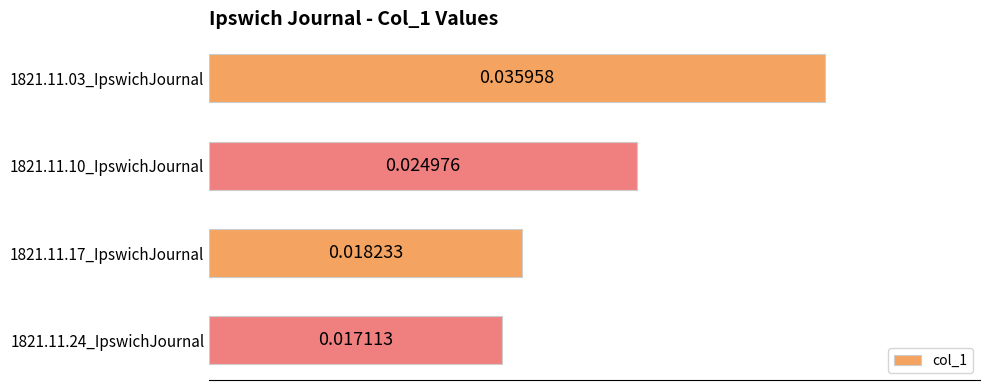

Which has a higher value, 1821.11.03_IpswichJournal or 1821.11.10_IpswichJournal?

1821.11.03_IpswichJournal